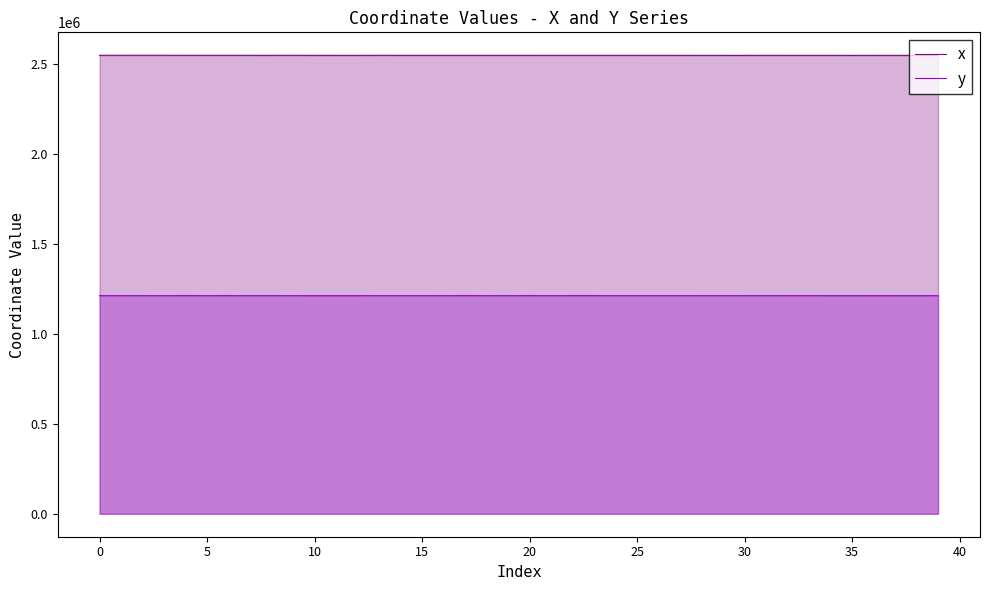

What is the label of the 21st point from the right?

19